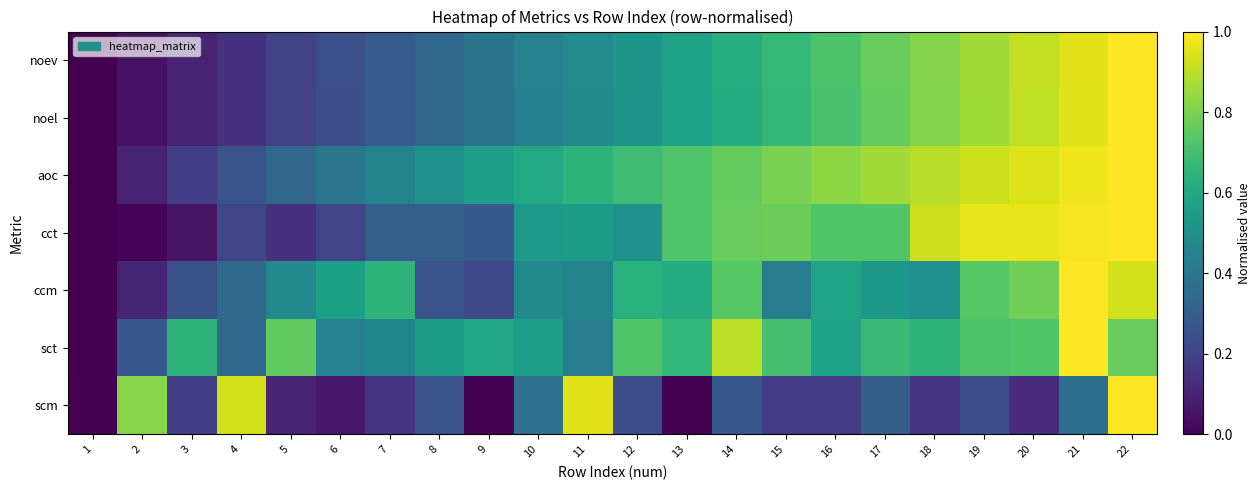

How many series are shown in this chart?

7